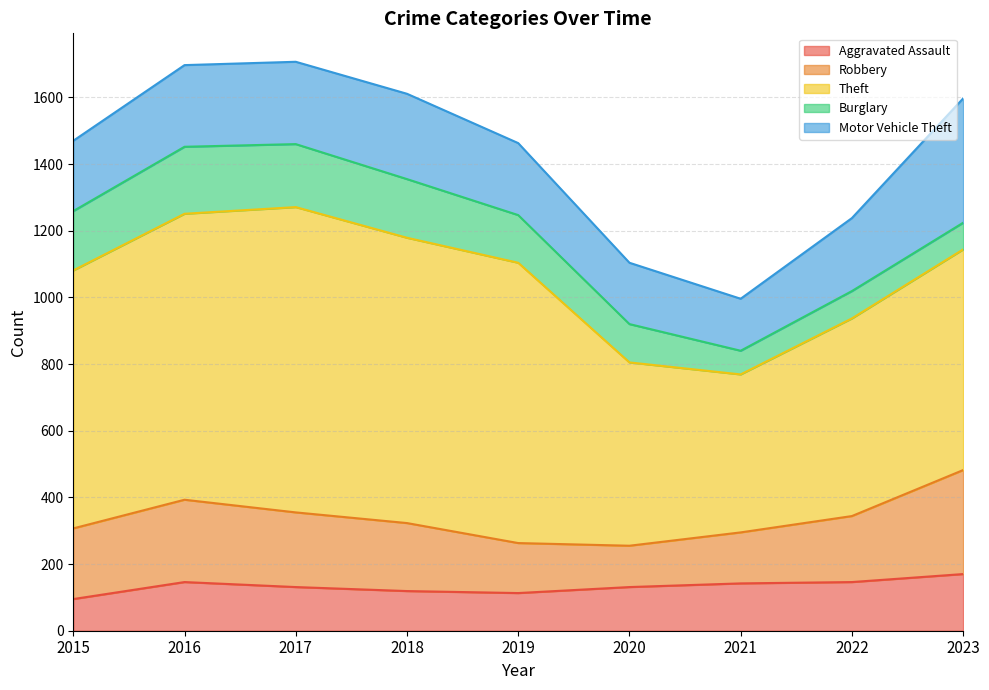

Rank the series by their maximum value, from lowest to highest.

Aggravated Assault, Burglary, Robbery, Motor Vehicle Theft, Theft